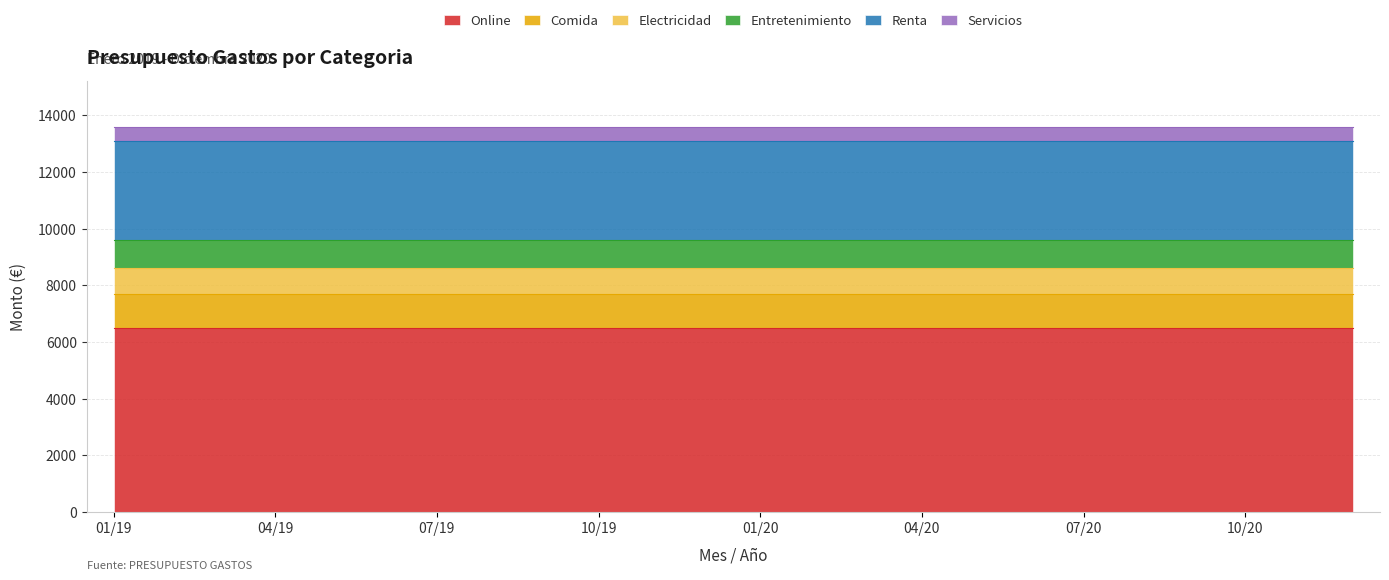

Between 08/20 and 05/19, which is larger?

08/20